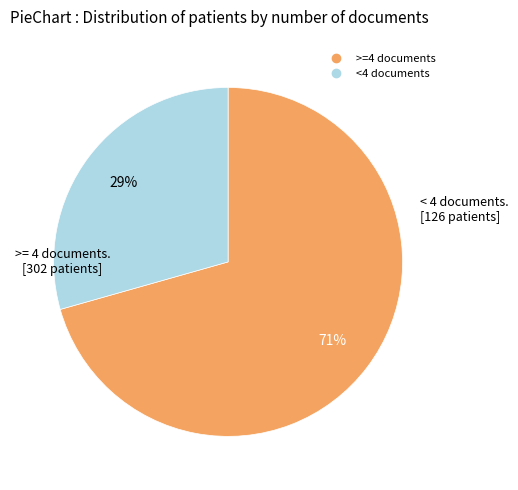

To the nearest percent, what is the average slice percentage?

50%